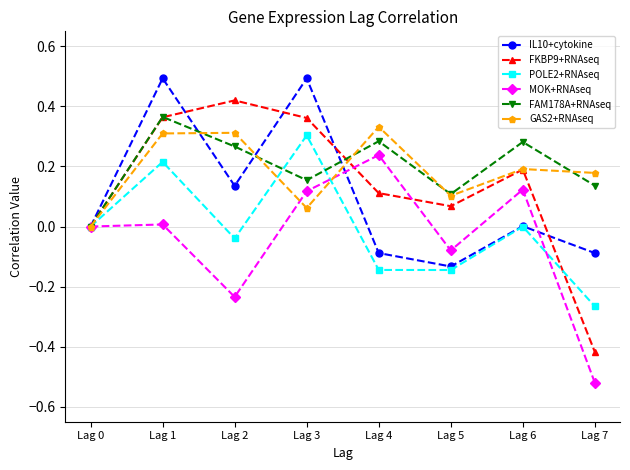

True or false: IL10+cytokine has a value of 0.7 at Lag 1.

False